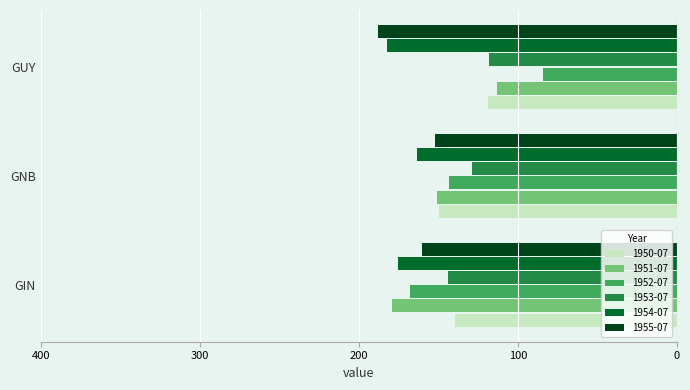

Which label corresponds to the largest value in the chart?

GUY